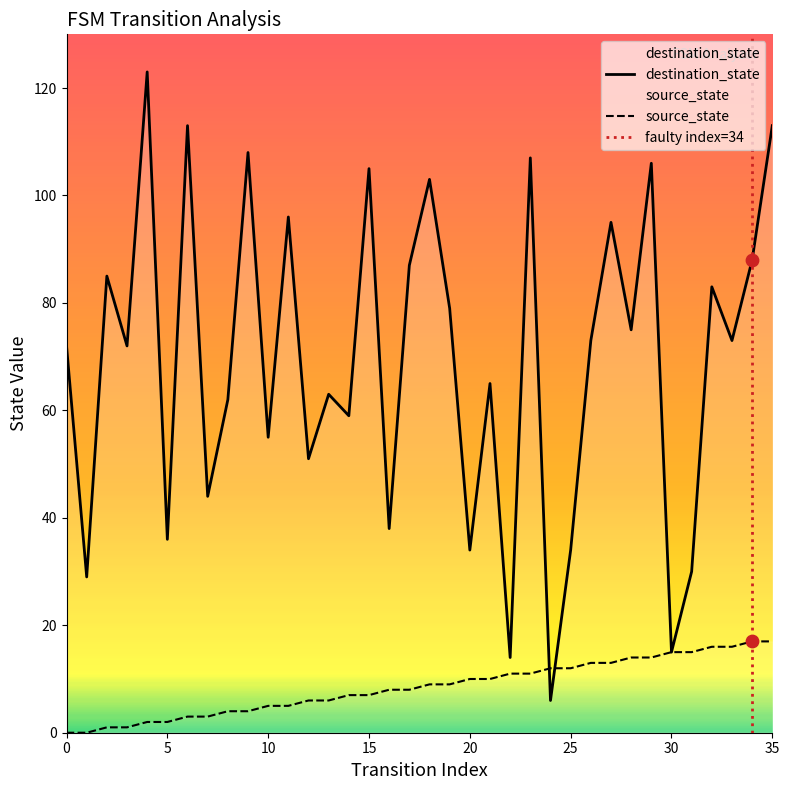

Which series has the widest spread of Y values?

destination_state